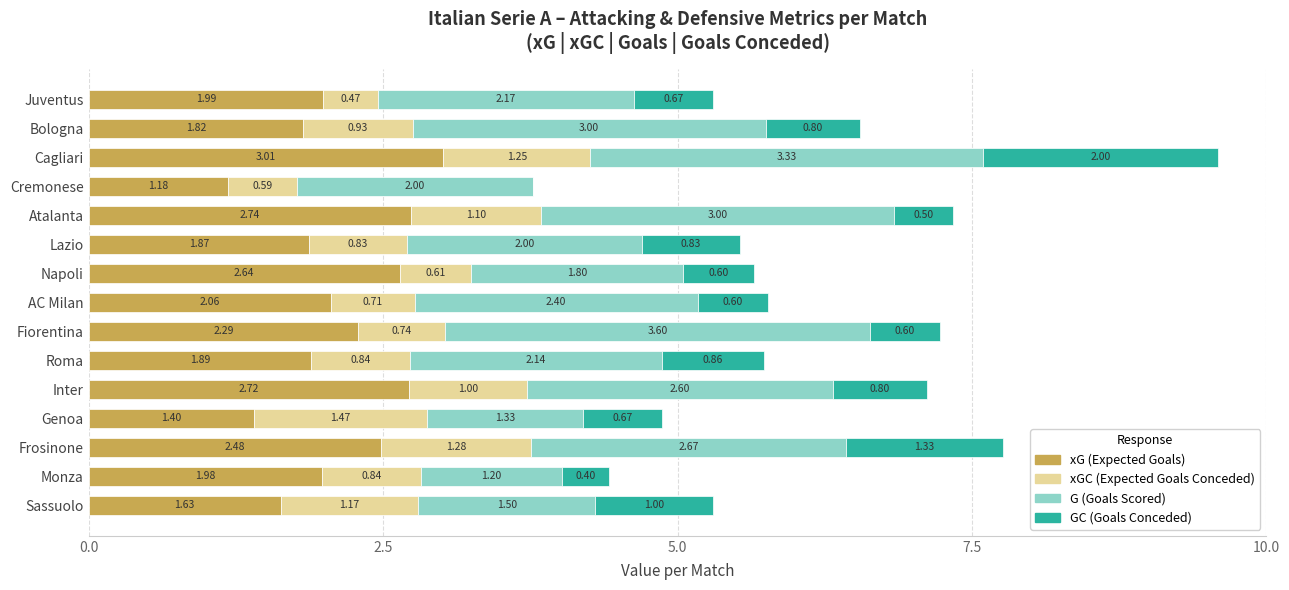

At which category is the sum across all series the highest?

Cagliari